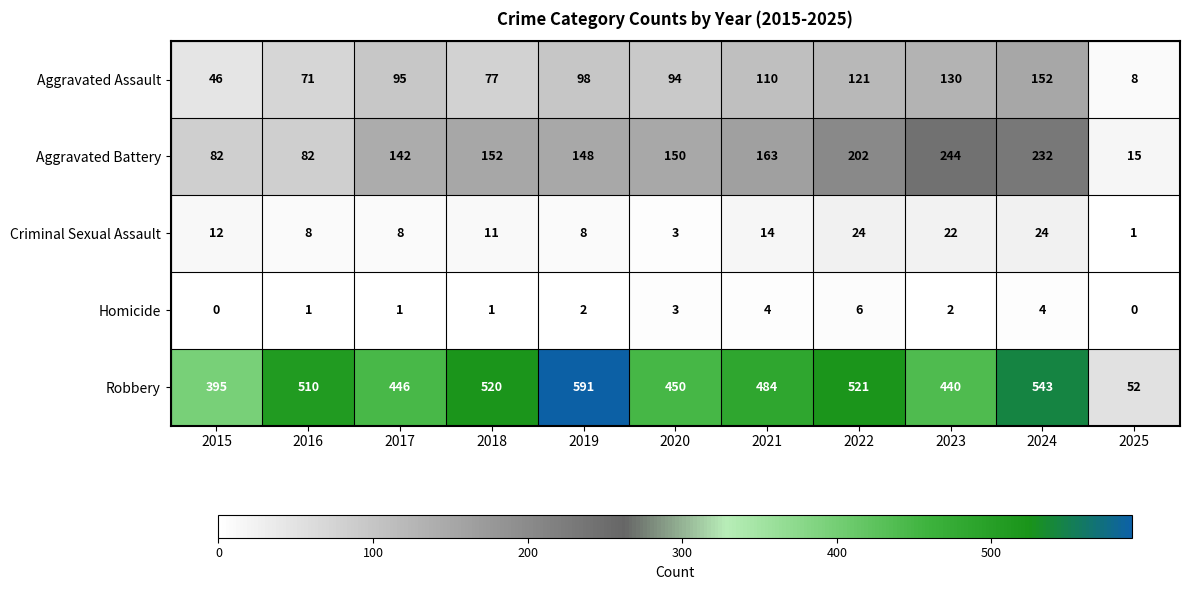

How many values in the Aggravated Assault series are below 95?

5